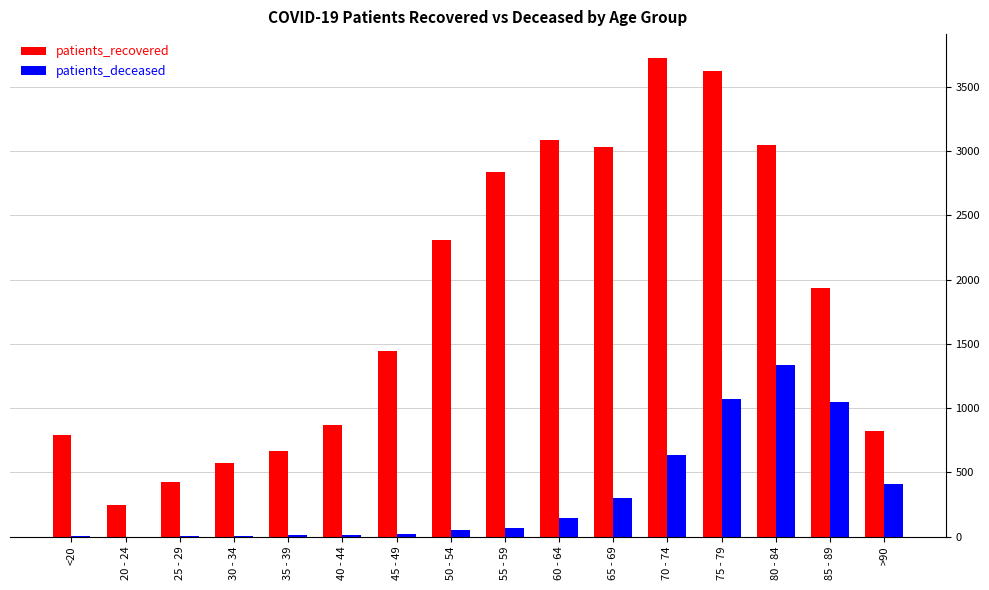

Which series has the largest total across all categories?

patients_recovered